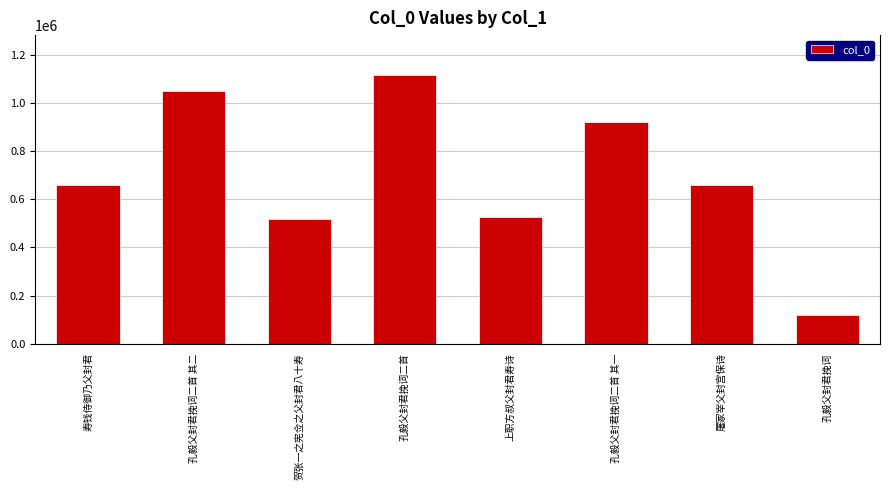

Approximately how many times larger is the value at 屠冢宰父封宫保诗 compared to 孔毅父封君挽词?

5.6